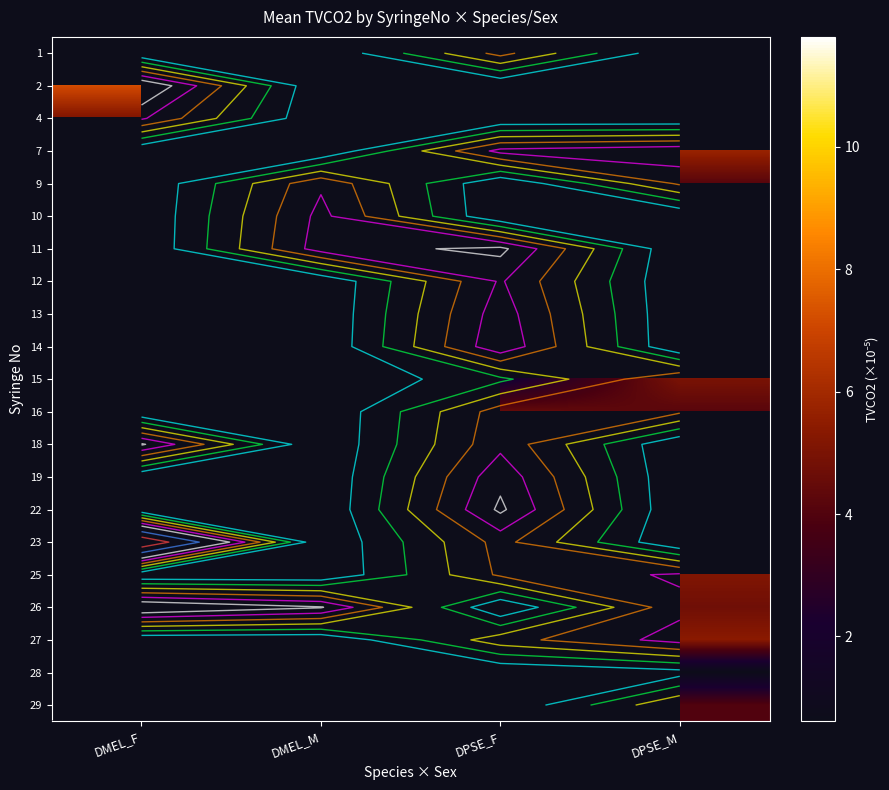

At which category does the chart reach its minimum across all series?

DPSE_M